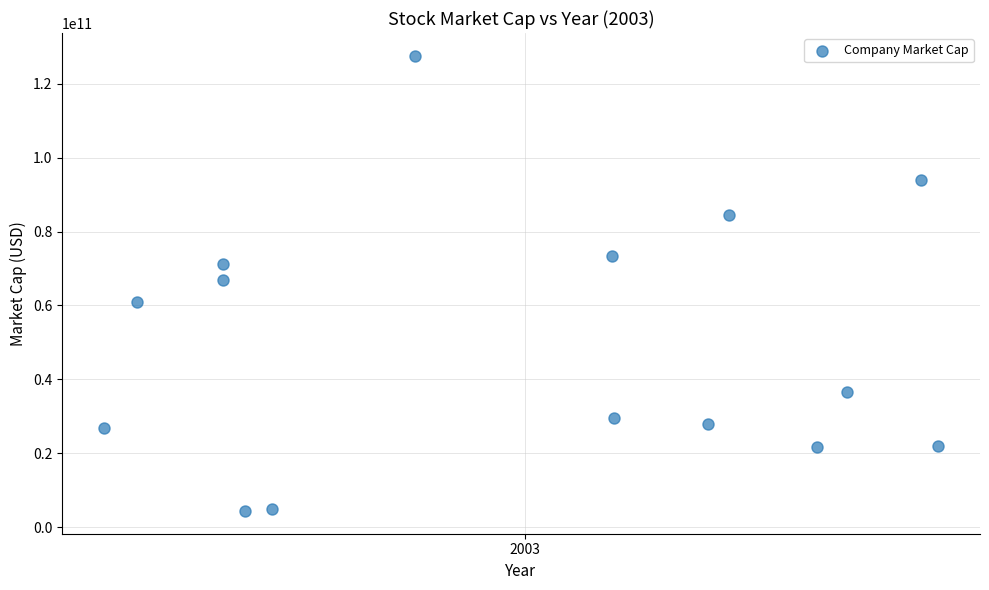

What is the range of Y values (max minus min)?

123242822018.4